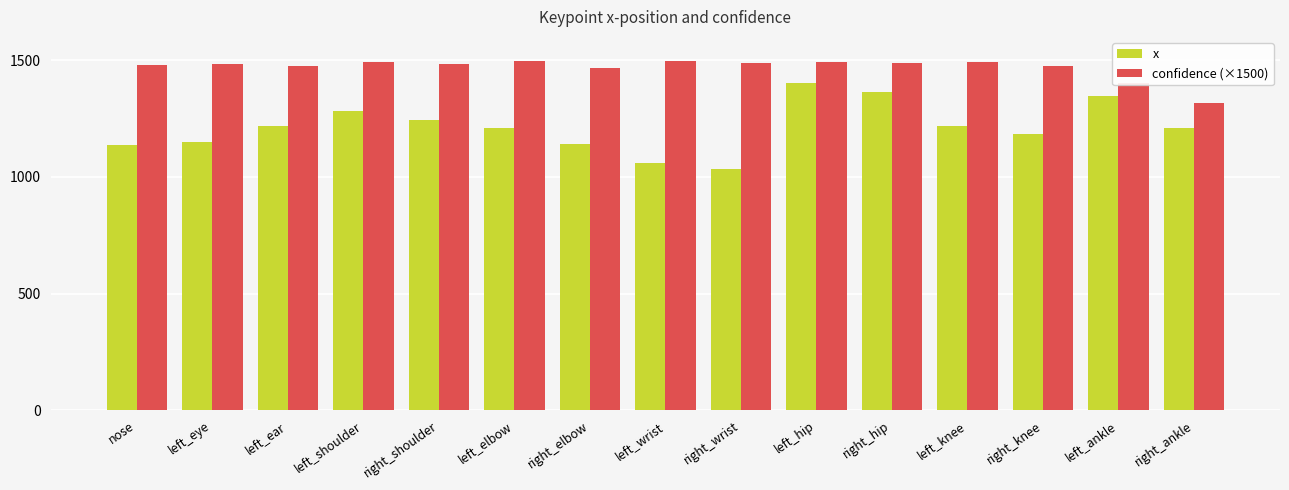

What is the highest value of the confidence (×1500) series?

1497.4